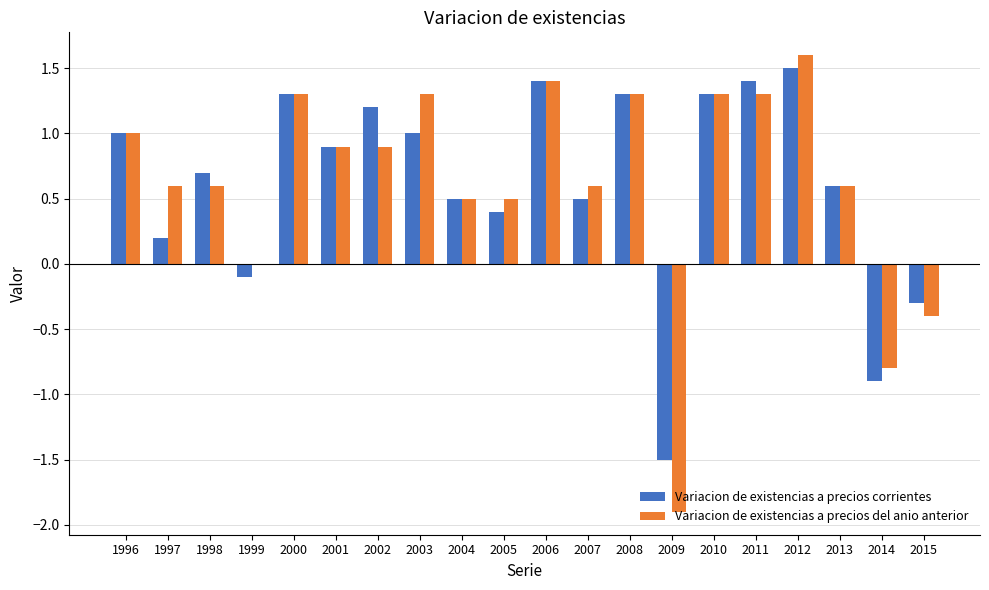

Where is Variacion de existencias a precios corrientes nearest to the value 0?

1999